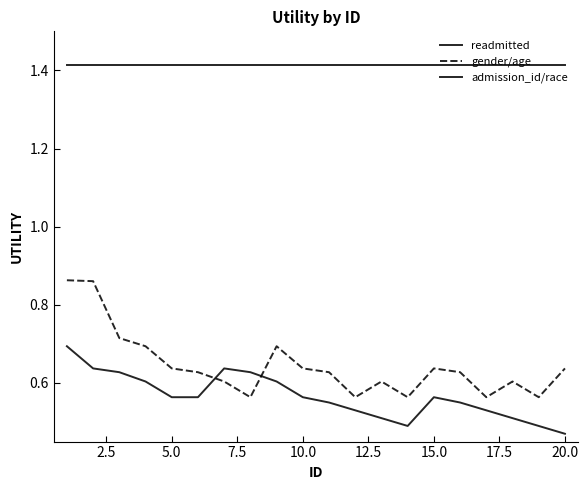

Does the chart display data point markers on the line(s)?

No